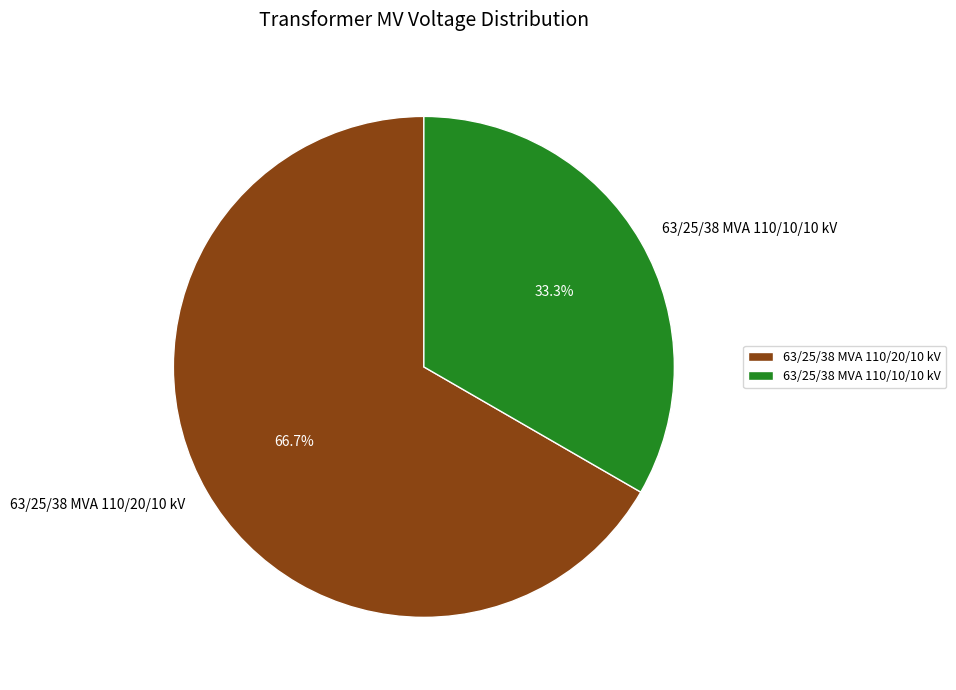

Combined, do 63/25/38 MVA 110/10/10 kV and 63/25/38 MVA 110/20/10 kV account for over 50%?

Yes